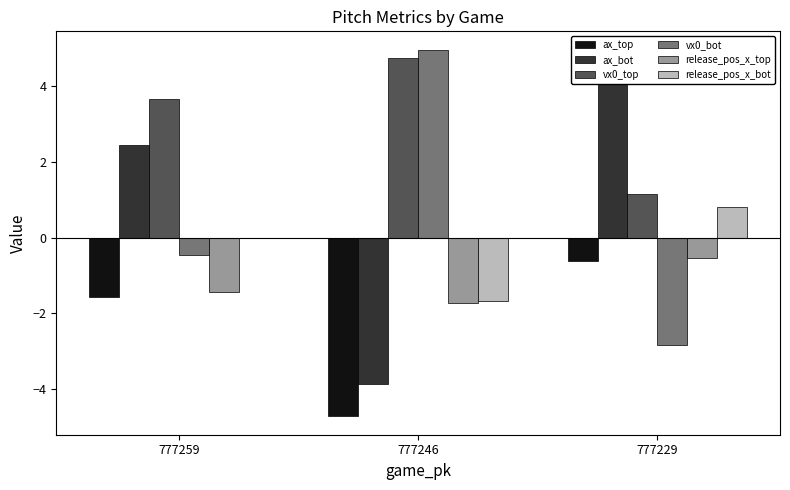

Reading left to right, transcribe all the data shown in this chart.

ax_top: 777259=-1.6	777246=-4.7	777229=-0.6
ax_bot: 777259=2.5	777246=-3.8	777229=4.7
vx0_top: 777259=3.7	777246=4.7	777229=1.1
vx0_bot: 777259=-0.4	777246=5.0	777229=-2.8
release_pos_x_top: 777259=-1.4	777246=-1.7	777229=-0.5
release_pos_x_bot: 777259=-0.0	777246=-1.7	777229=0.8